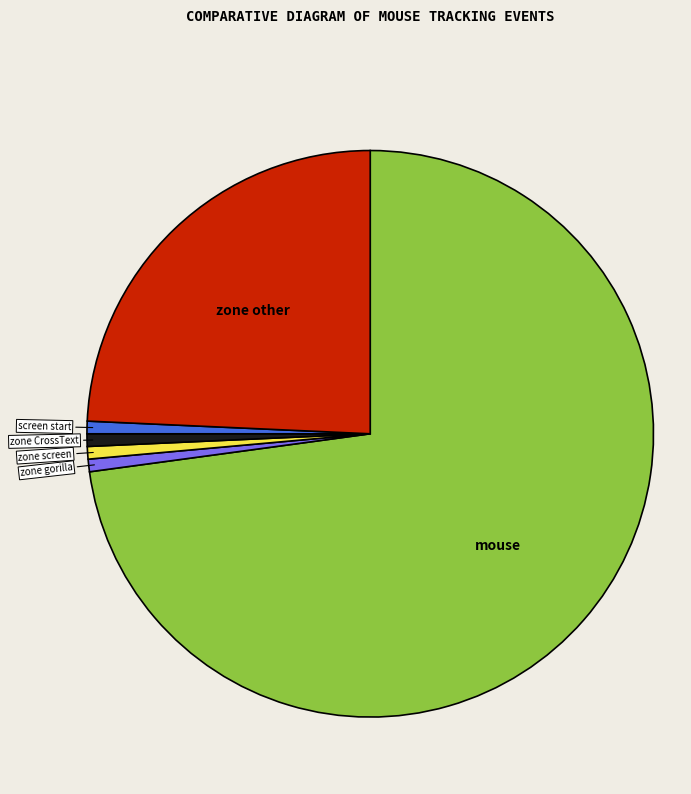

Is there any slice that represents more than half of the pie?

Yes